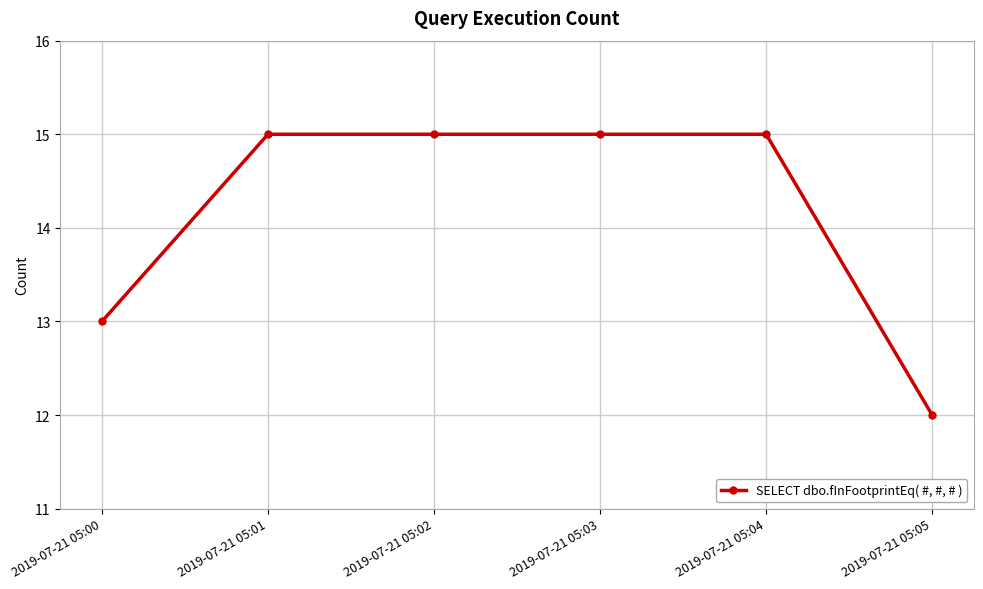

What is the change in value from 2019-07-21 05:00 to 2019-07-21 05:04?

+2